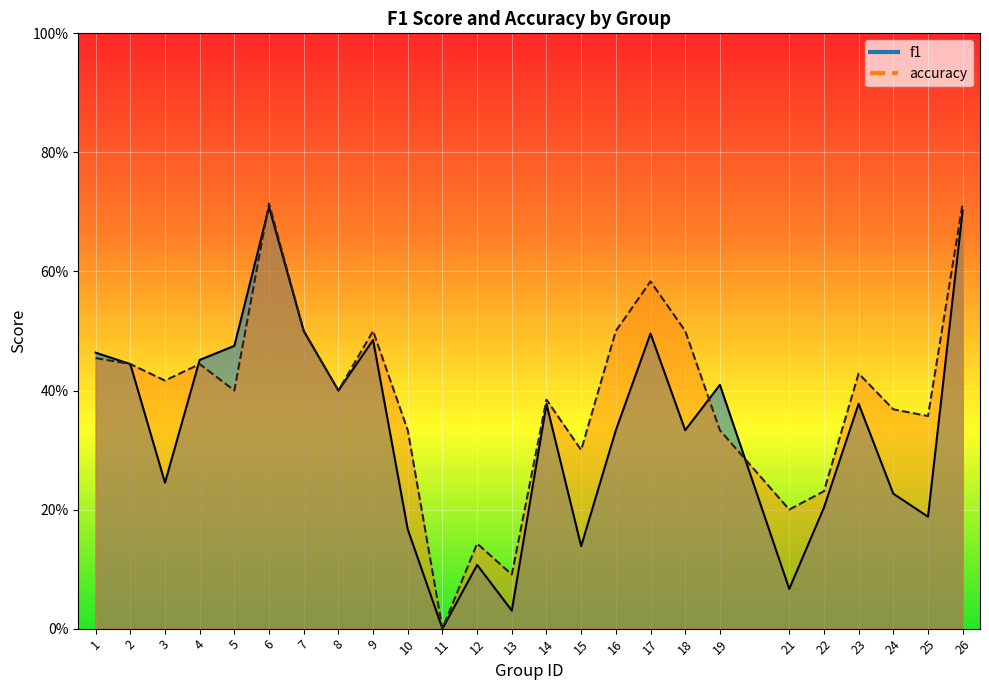

List the series in order of their peak value, lowest first.

f1, accuracy